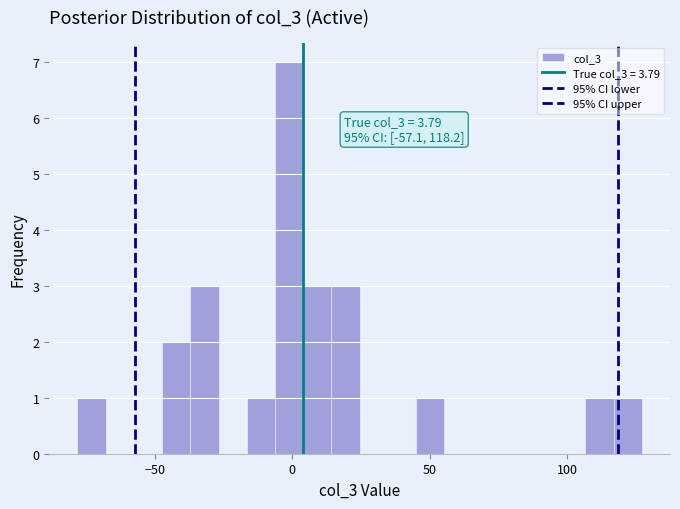

Around what value on the x-axis is the tallest bar? Give the approximate position of its centre, as read against the axis.

0